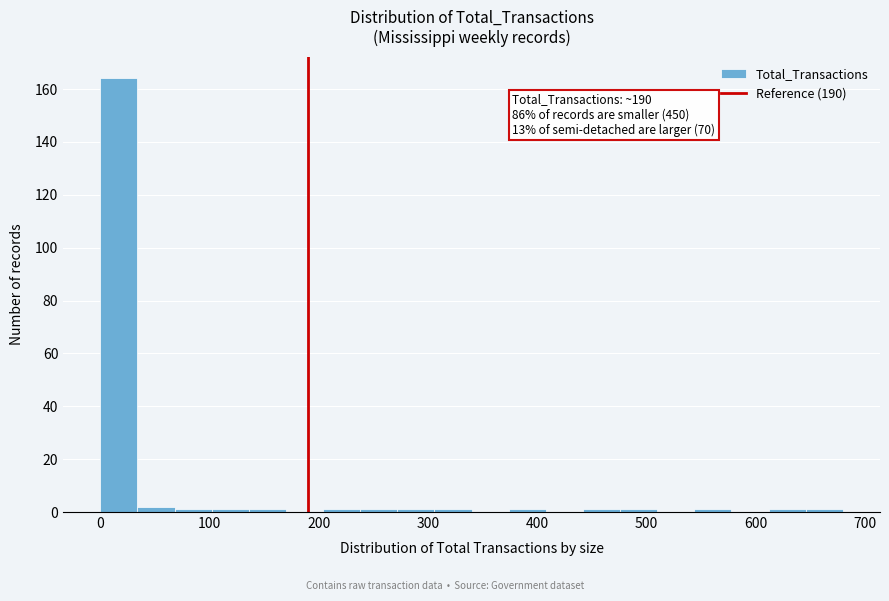

Read against the x-axis, roughly where is the centre of the tallest bar?

20